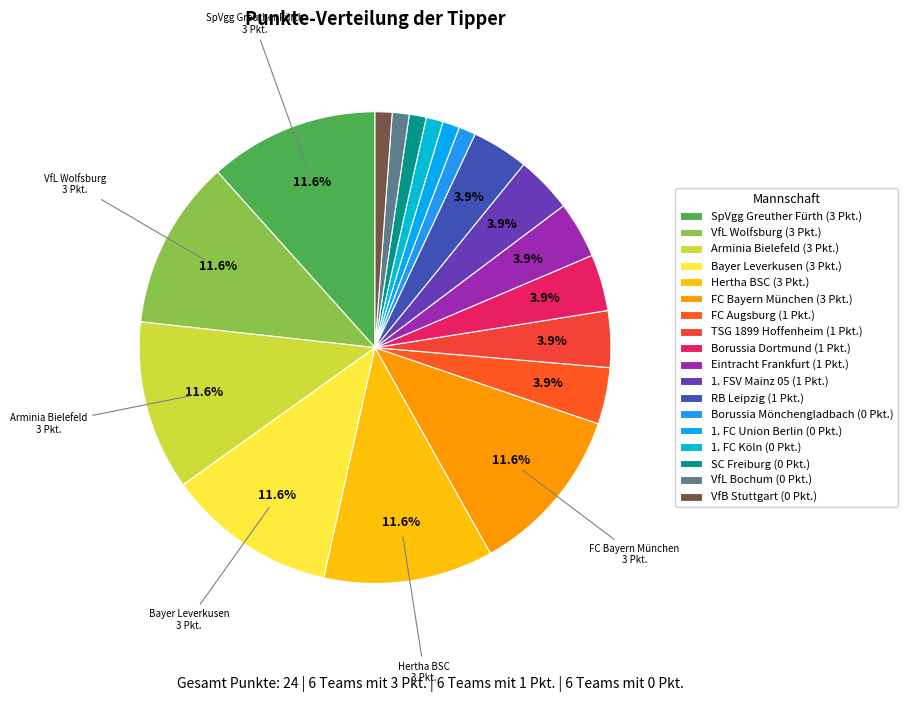

What is the largest slice in the pie chart?

SpVgg Greuther Fürth